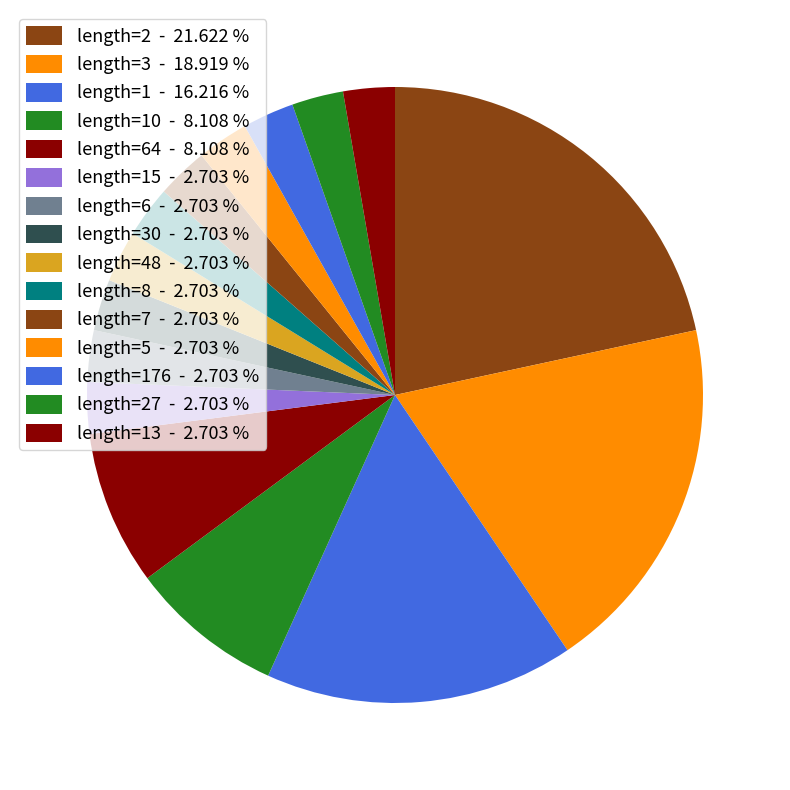

How many segments does this pie chart have?

15